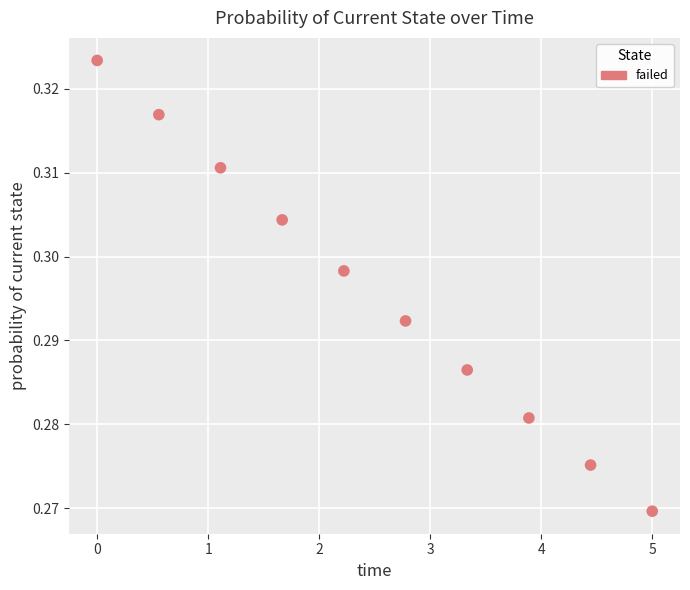

What is the average X value?

2.5